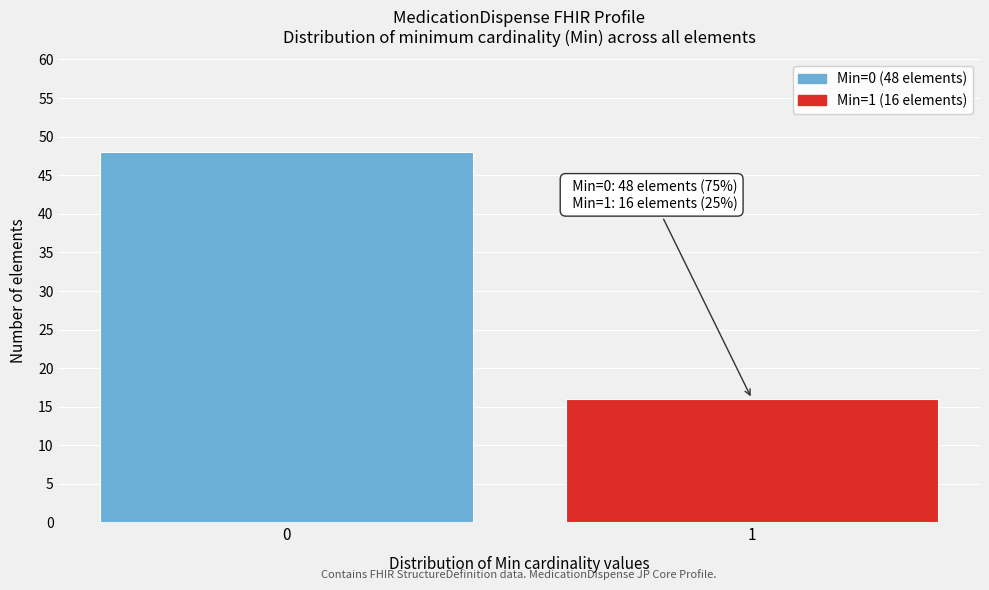

Reading left to right, what are all the values shown in this chart?

48	16